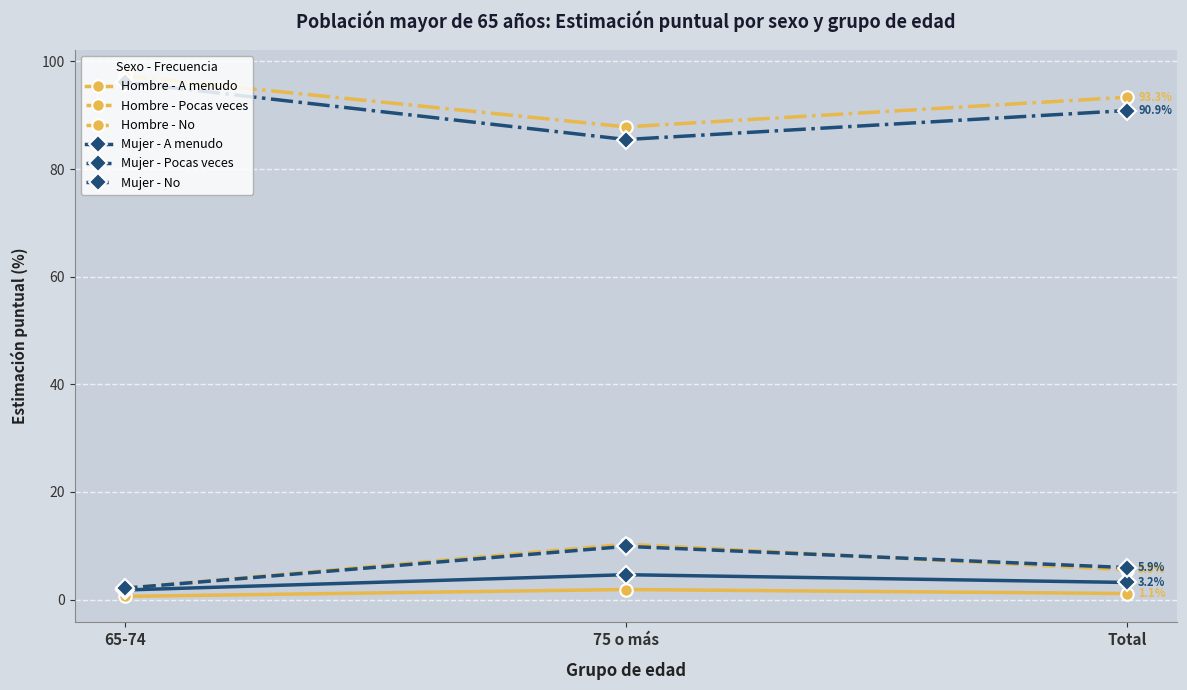

Which series has the widest spread of values?

Mujer - No